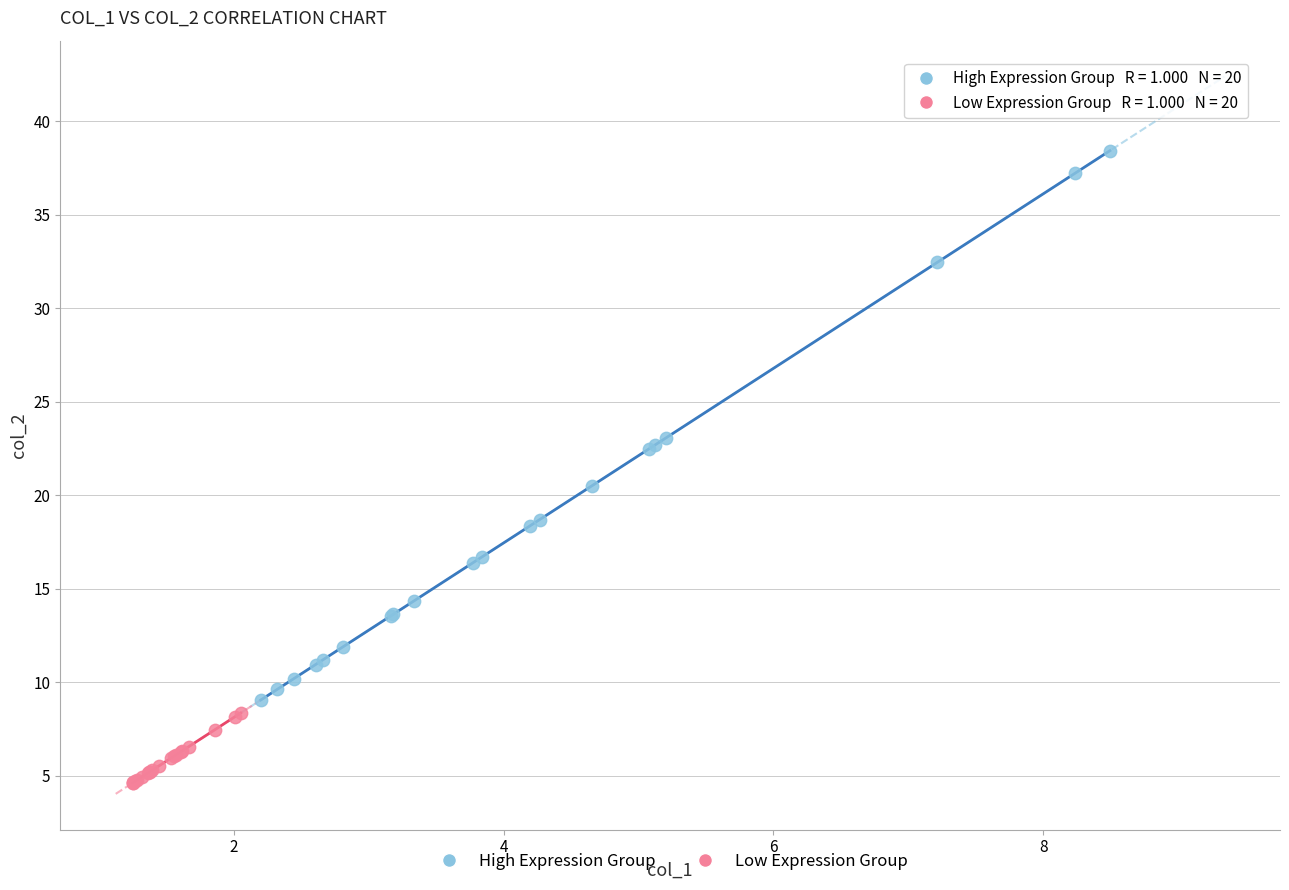

Which series contains the lowest Y value?

Low Expression Group